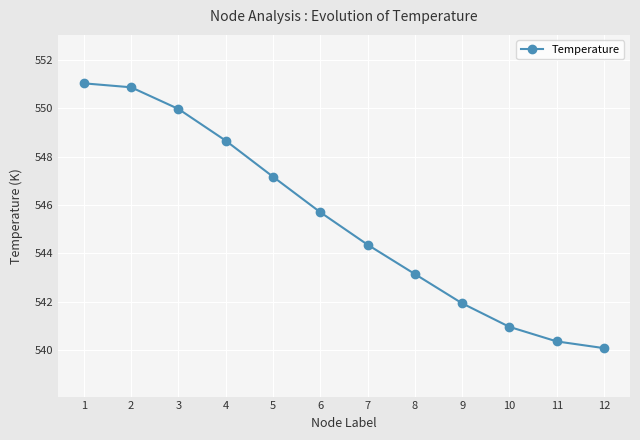

What is the difference between the values at 10 and 5?

6.2